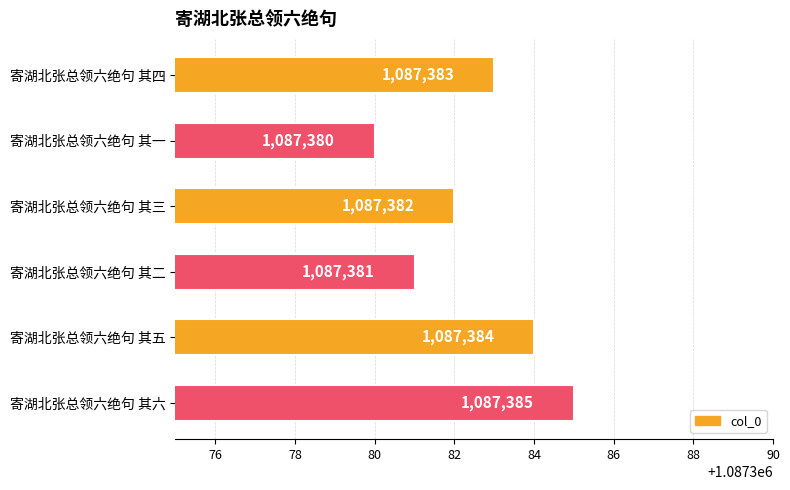

Which label corresponds to the largest value in the chart?

寄湖北张总领六绝句 其六